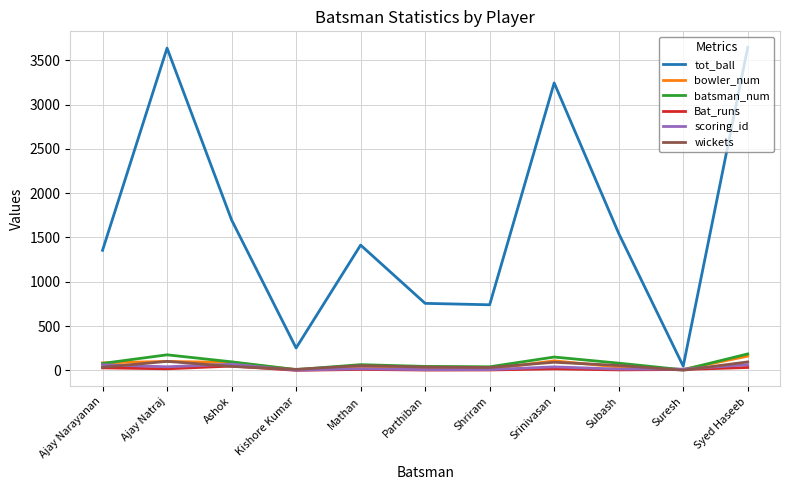

What is the maximum value shown in the chart?

3645